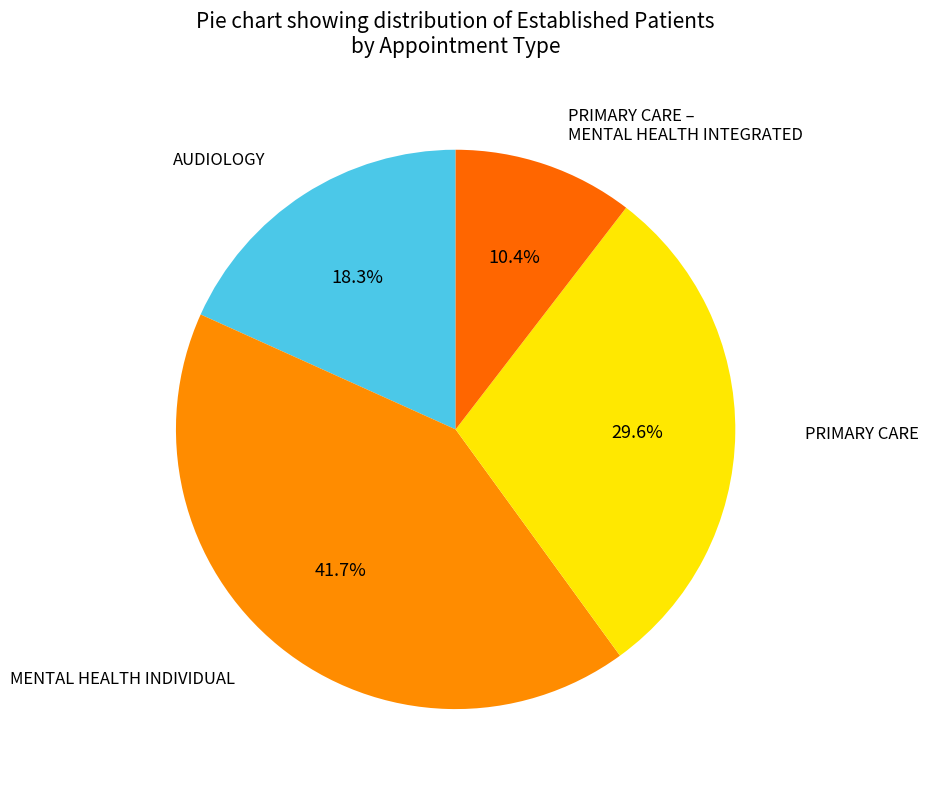

How many slices are in this pie chart?

4